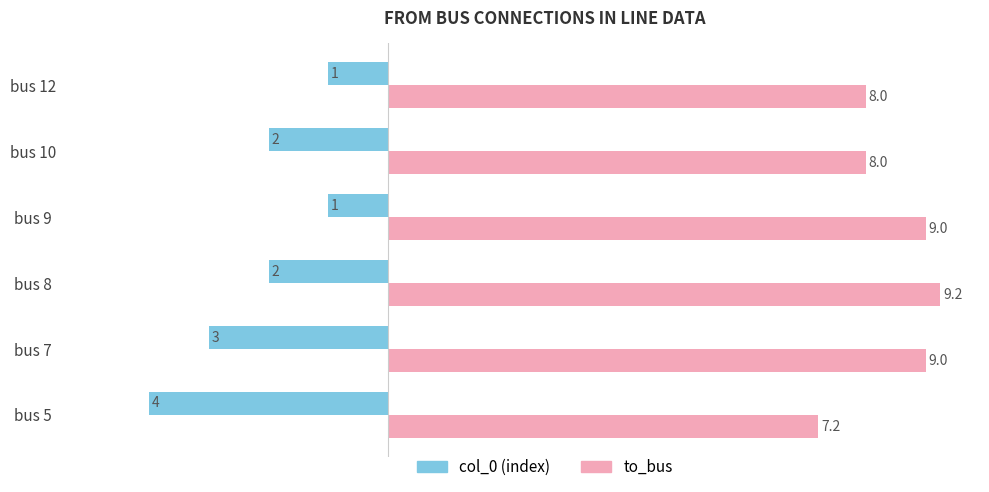

At which category does the chart reach its peak across all series?

bus 8